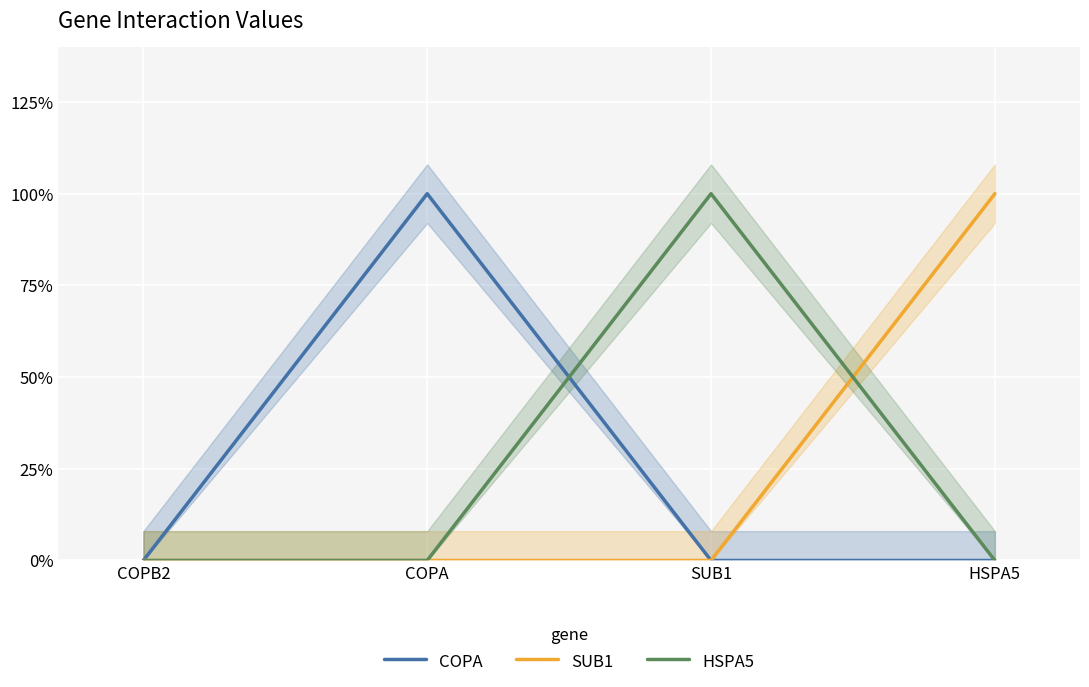

How many values in HSPA5 are above zero?

1